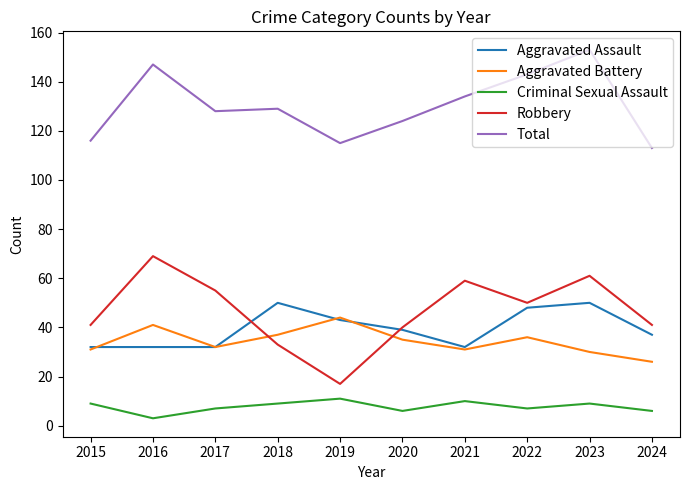

What is the lowest value of the Total series?

113